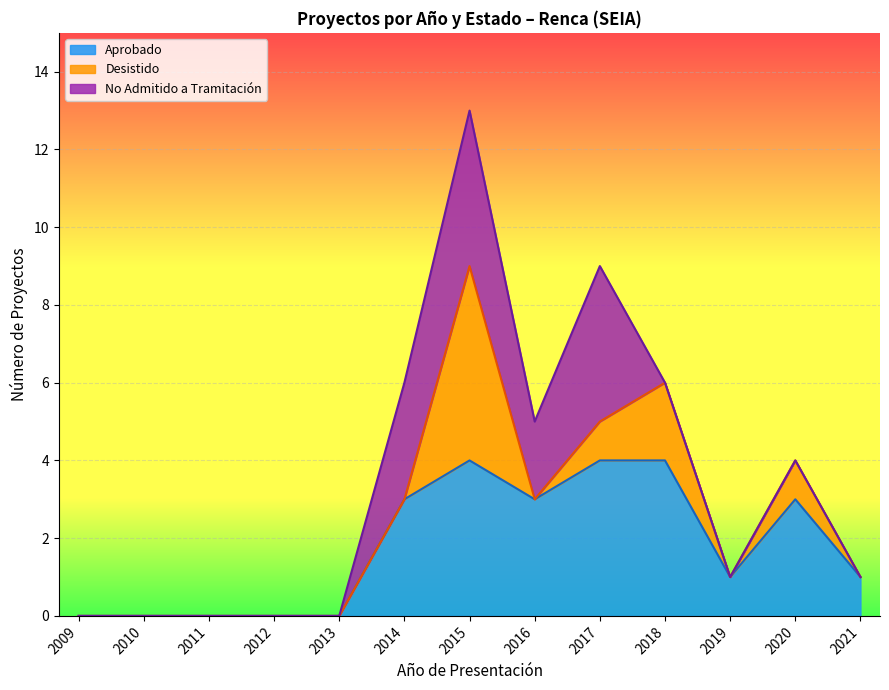

At which category is the sum across all series the highest?

2015